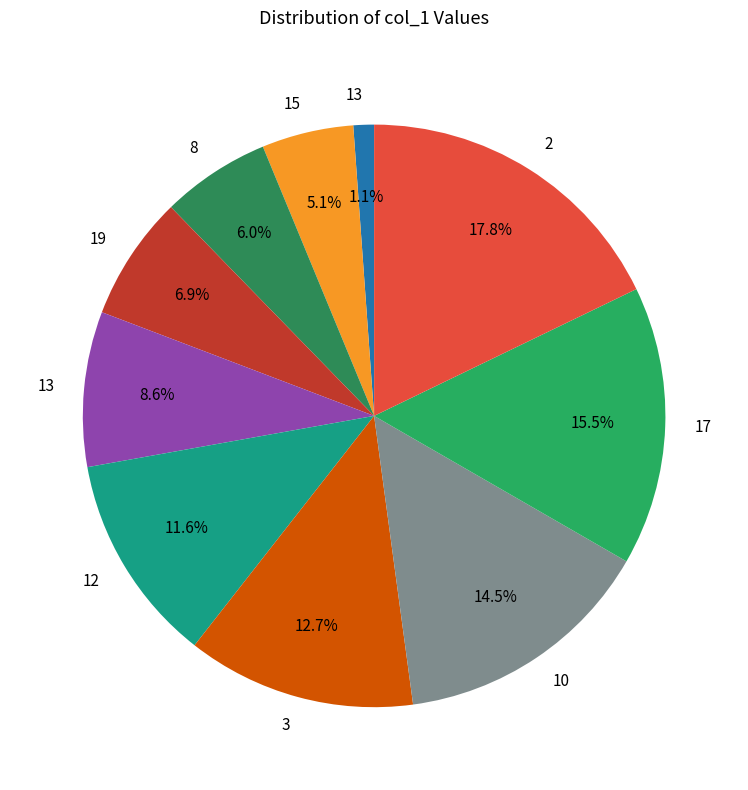

To the nearest percent, what is the average slice percentage?

10%